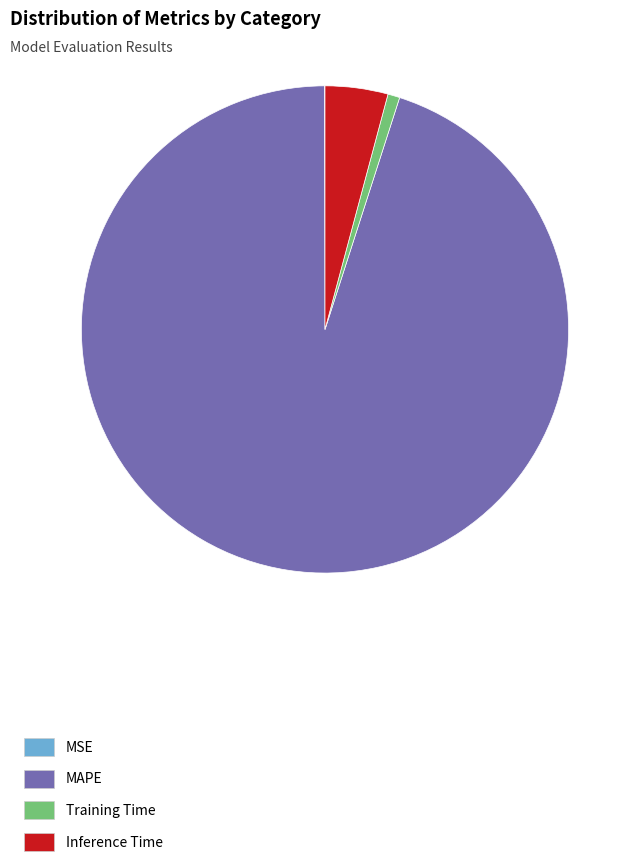

Which slice is the largest?

MAPE